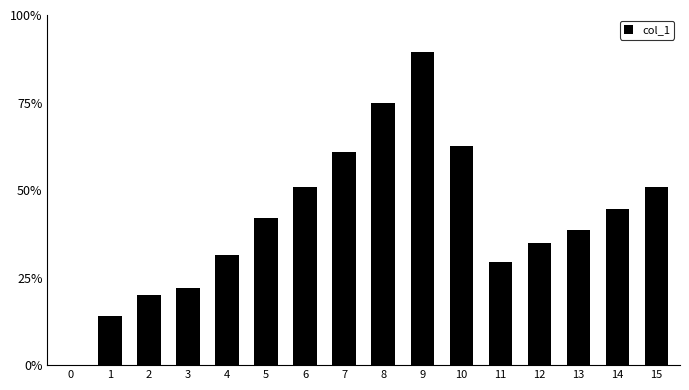

How many data points are above 0?

15